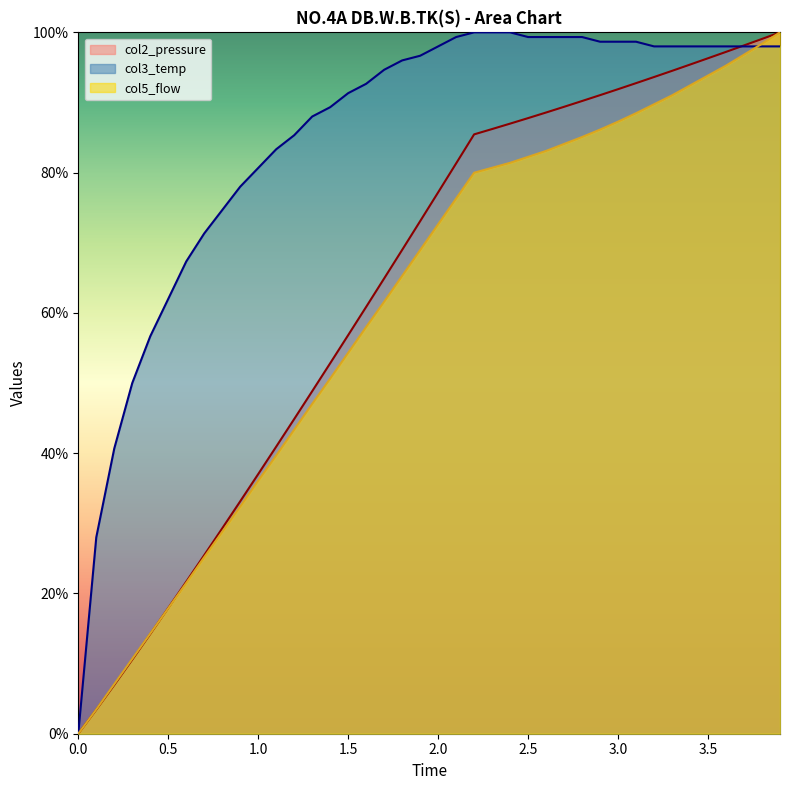

What is the greatest value displayed?

100.0